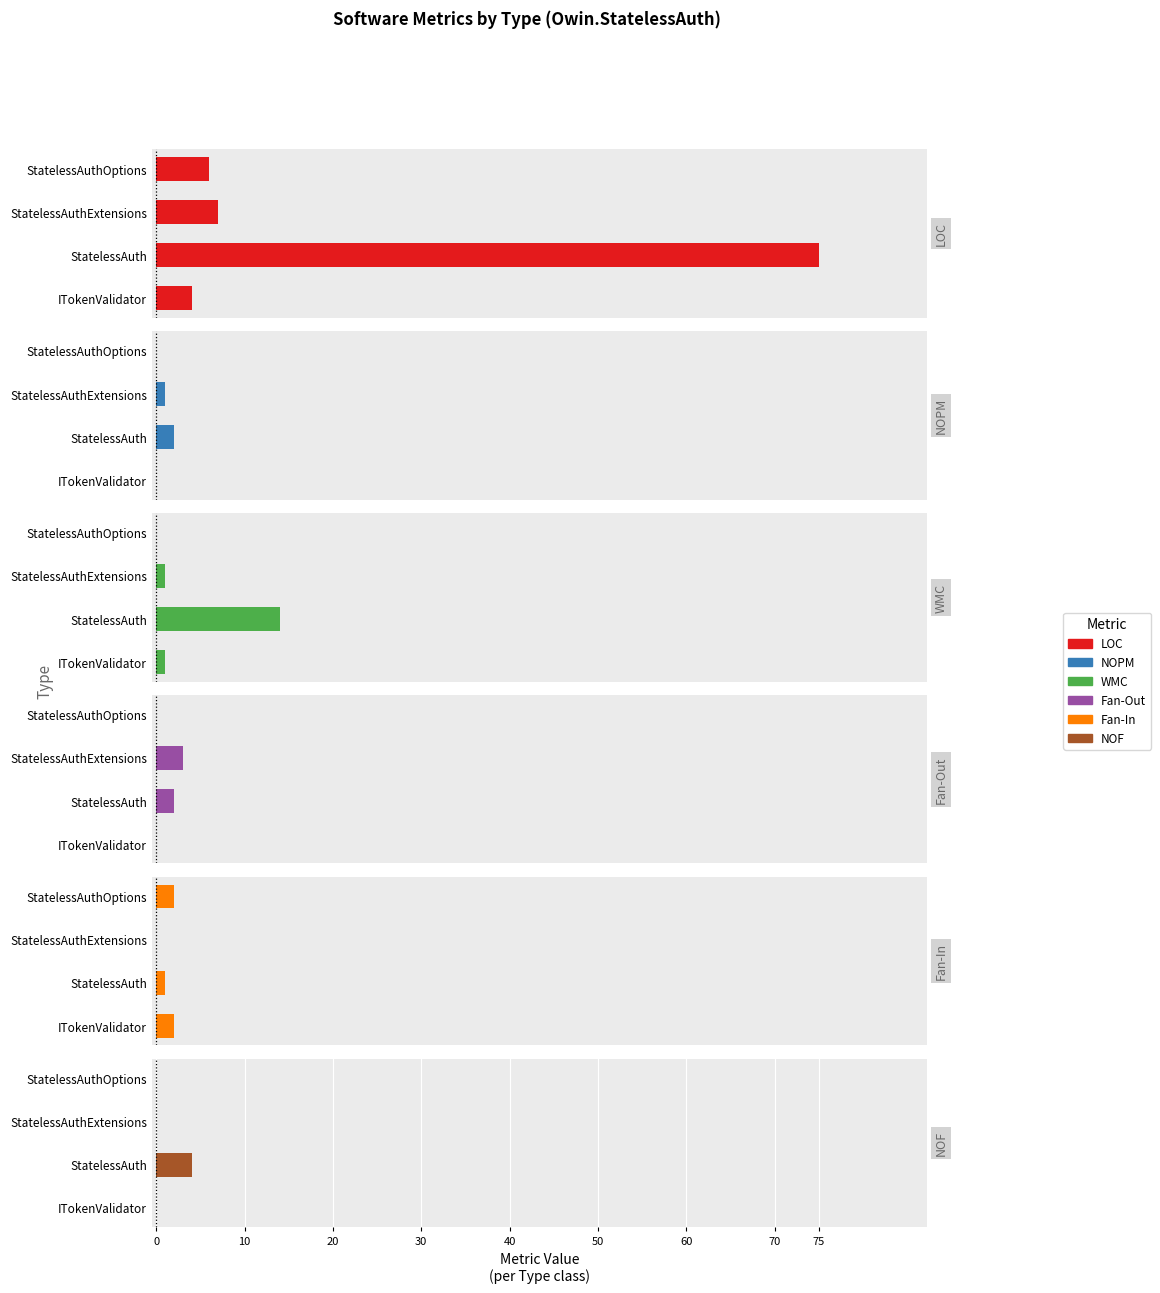

Between StatelessAuthExtensions and StatelessAuth, which is larger?

StatelessAuth